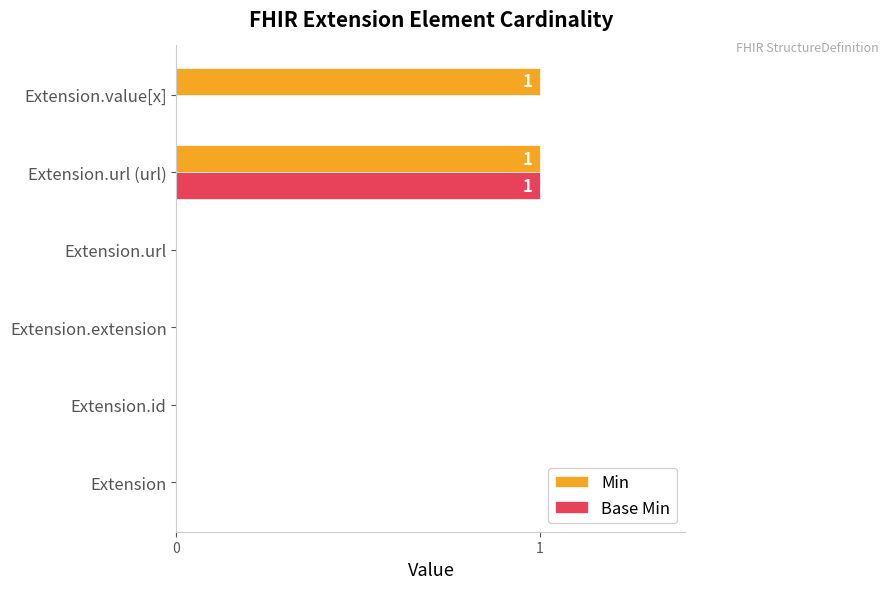

True or false: Base Min has a value of 0 at Extension.url.

True